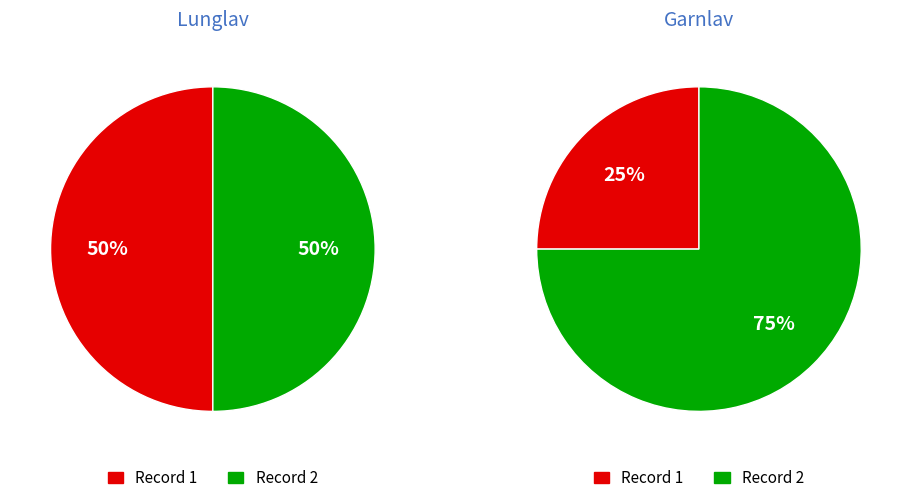

Which category has the biggest portion of the pie?

Garnlav